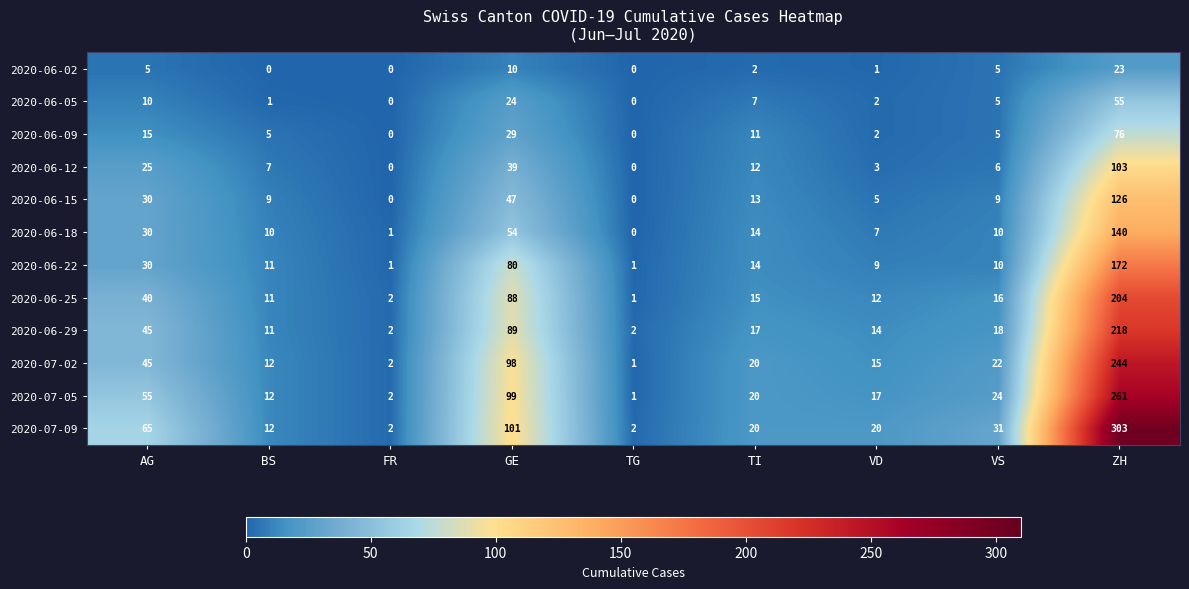

Which category has the highest value in the 2020-06-15 series?

ZH